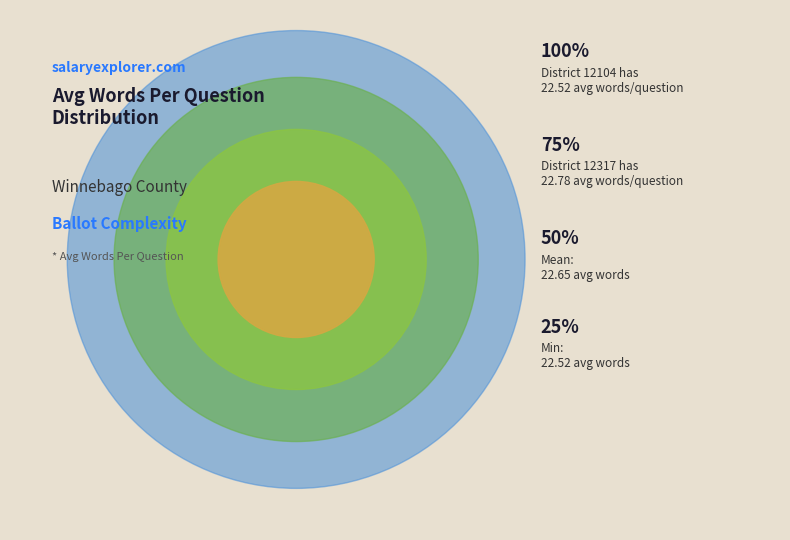

What is the ratio of the value at 12317 to the value at 12104?

1.0